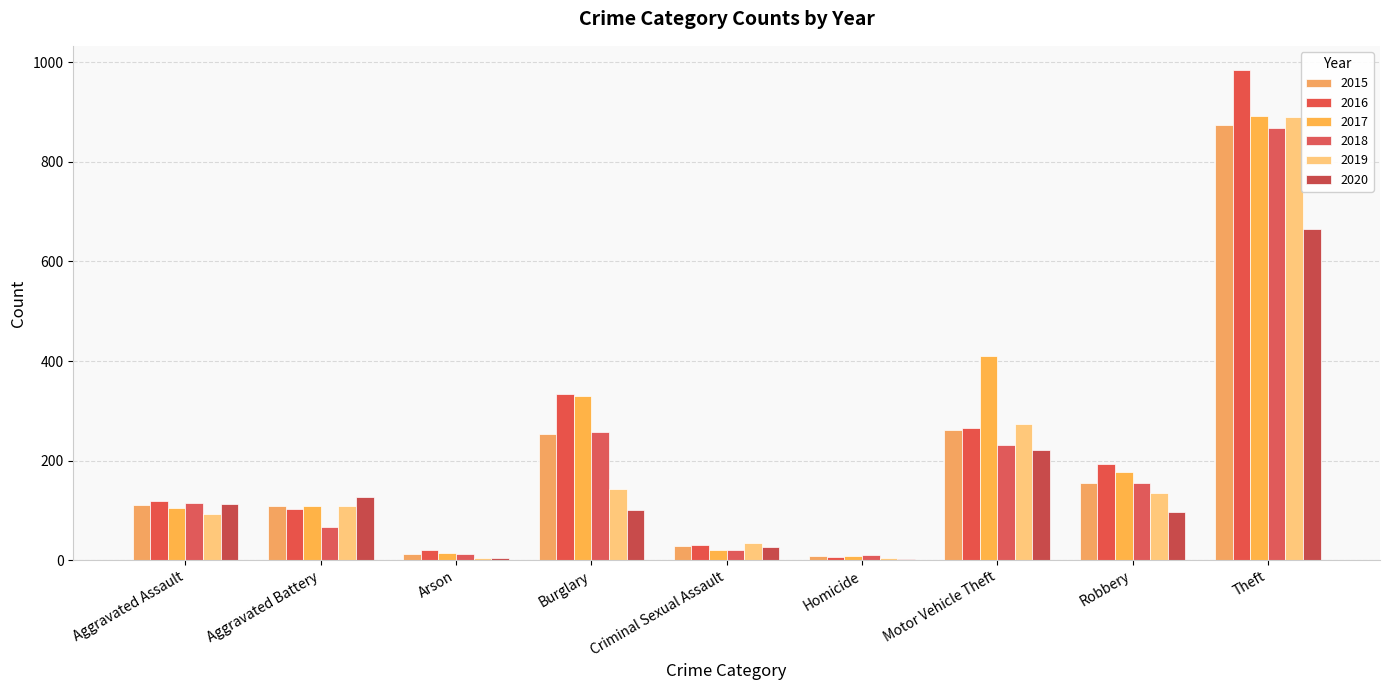

What is the difference between the second highest and second lowest values in the 2015 series?

248